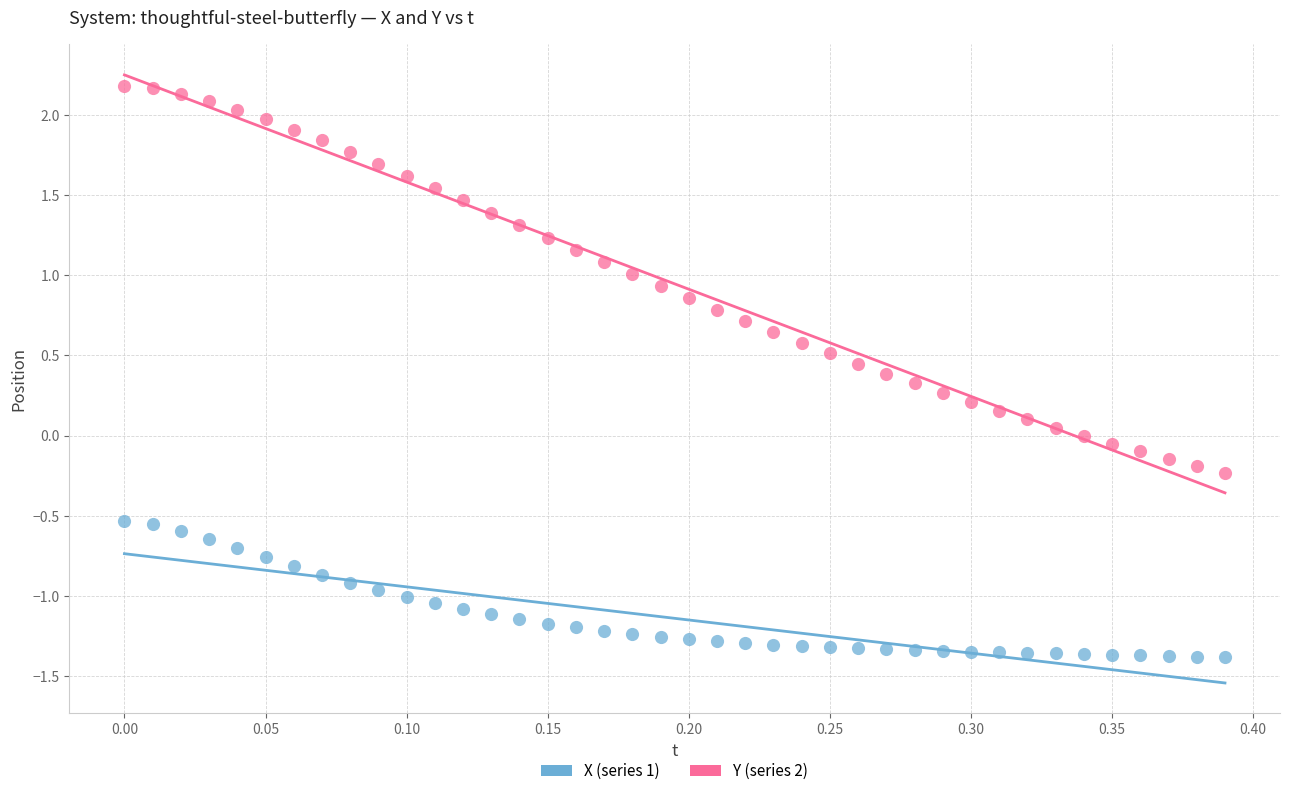

Which series reaches the minimum Y coordinate?

X (series 1)